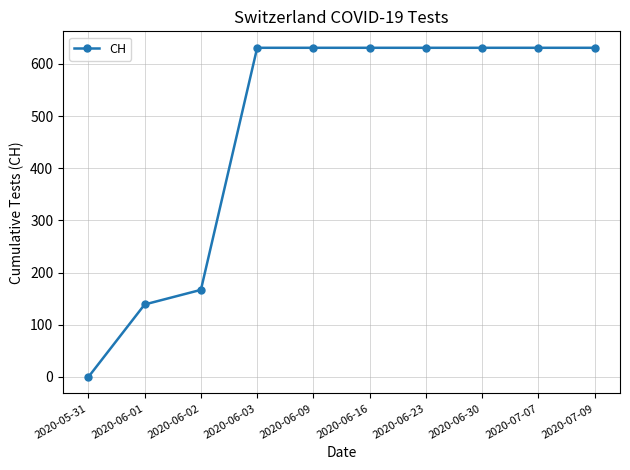

Reading left to right, list all the values displayed in this chart.

0	139	167	631	631	631	631	631	631	631